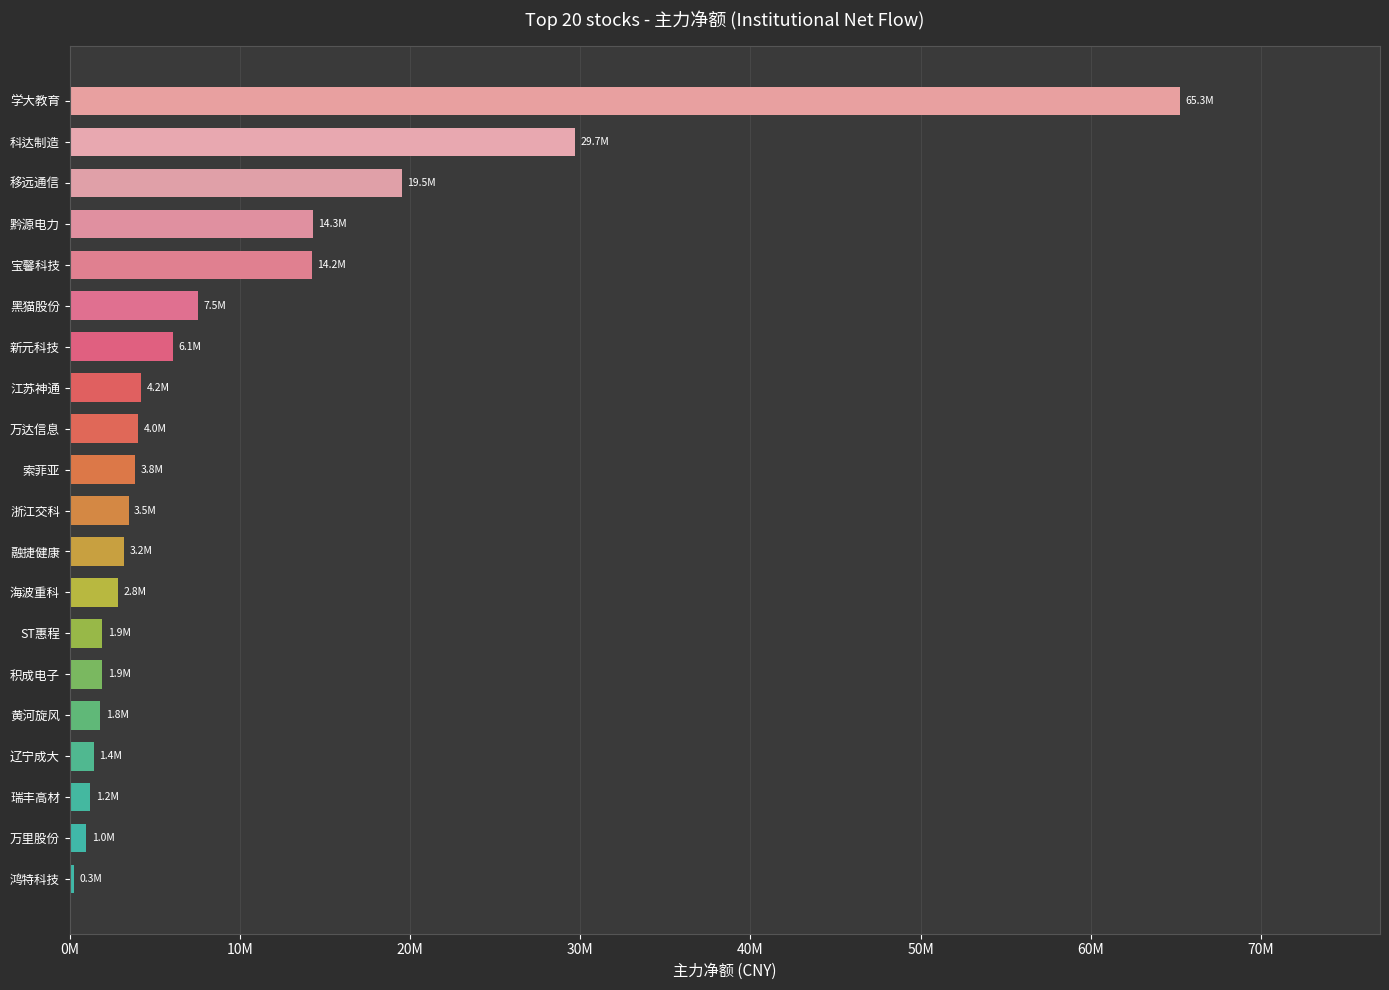

What is the maximum value shown in the chart?

65254941